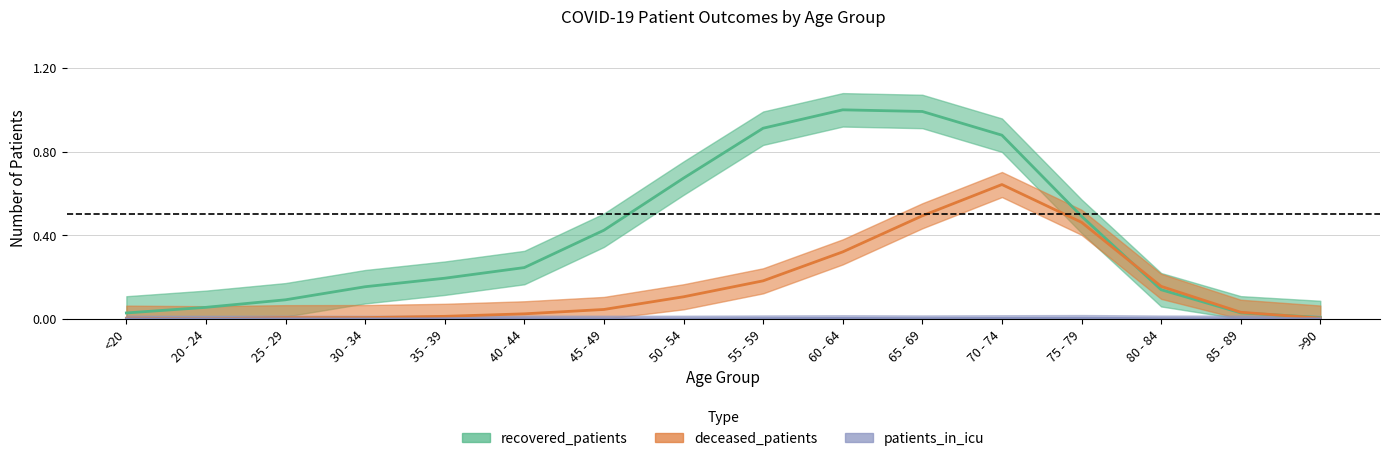

At which category does the chart reach its minimum across all series?

20 - 24